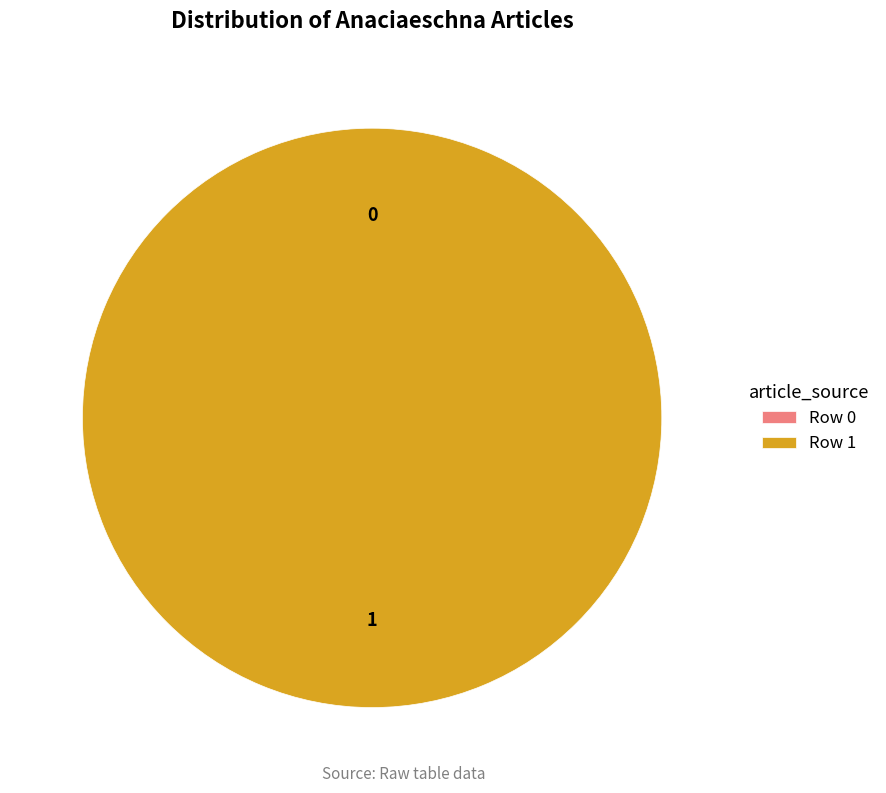

What percentage is the Row 1 slice, to the nearest percent?

100%